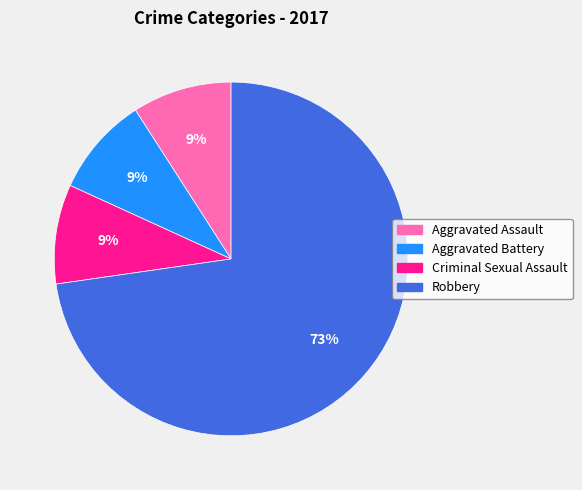

What is the majority slice?

Robbery